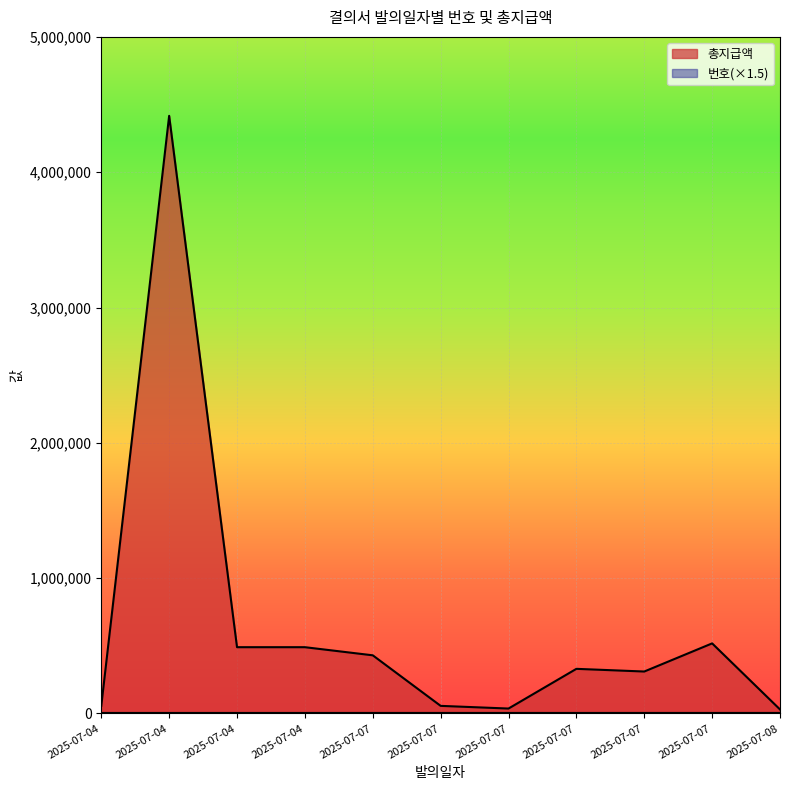

Reading left to right, transcribe all the data shown in this chart.

총지급액: 56420.0	4416660.0	490000.0	490000.0	430000.0	56400.0	36600.0	330000.0	310200.0	518104.0	30000.0
번호: 3954.0	3933.0	3949.5	3952.5	4060.5	4056.0	4054.5	3988.5	4057.5	4059.0	4069.5